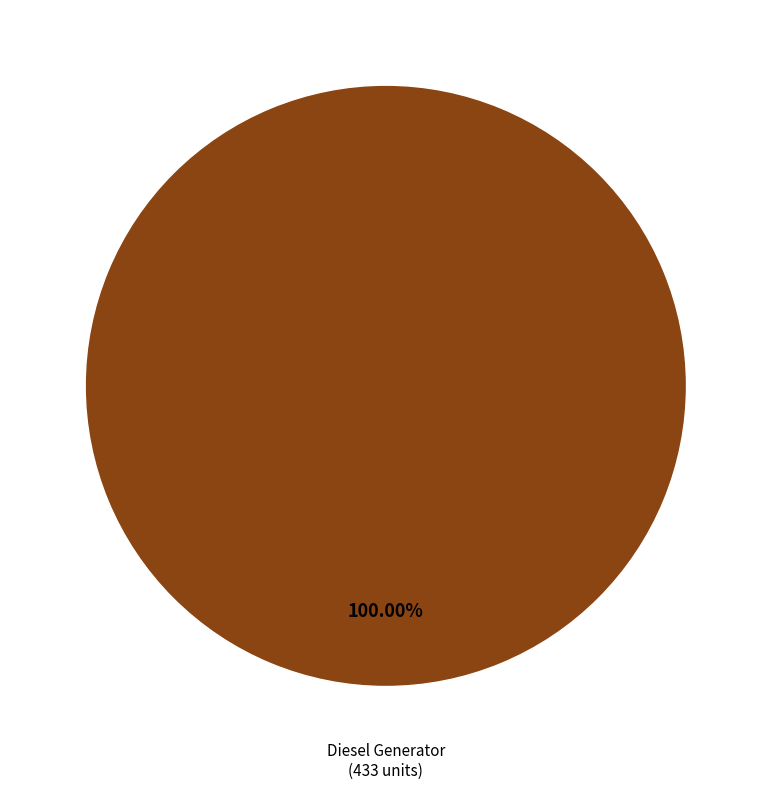

Is there any slice that represents more than half of the pie?

Yes